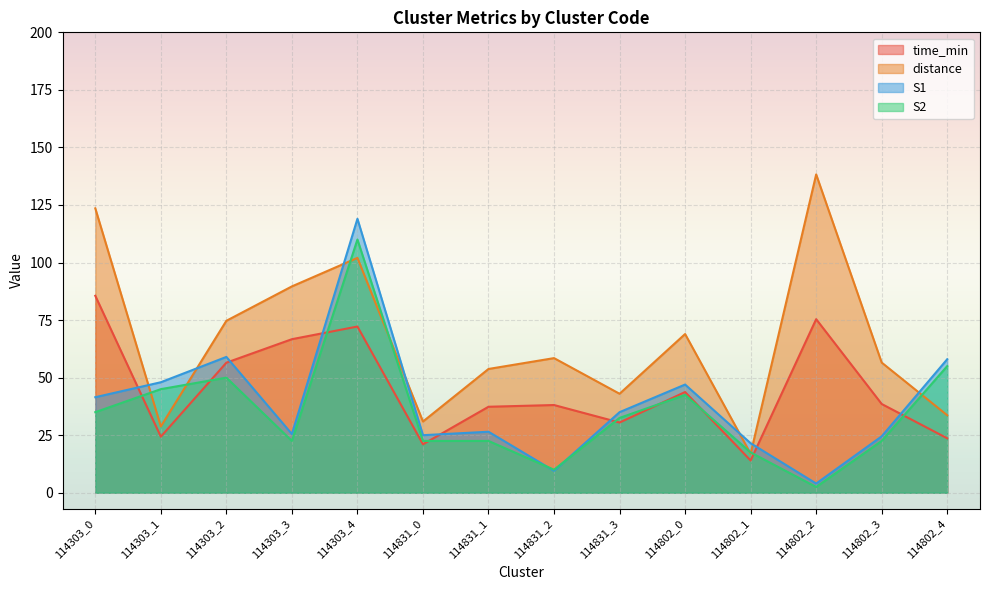

Which has a higher value, 114802_0 or 114303_0?

114303_0